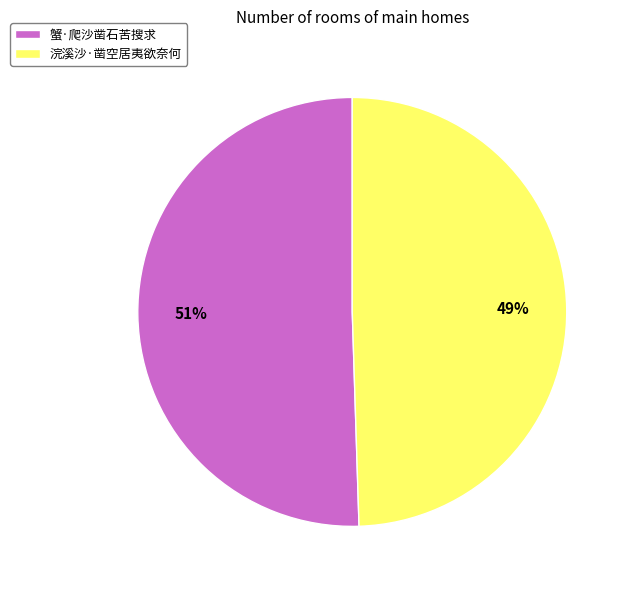

Rank the categories by value from lowest to highest.

浣溪沙·凿空居夷欲奈何, 蟹·爬沙凿石苦搜求